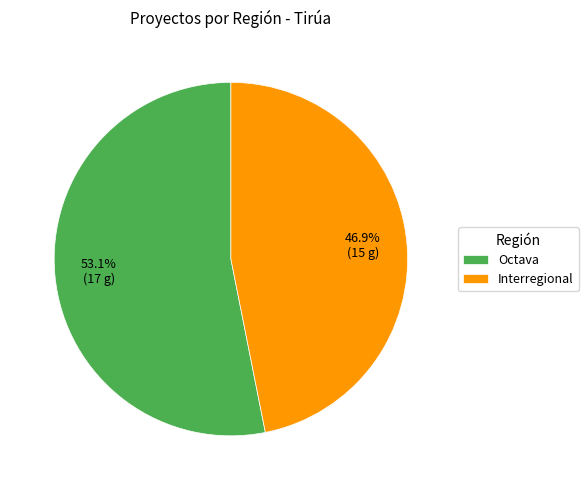

What is the majority slice?

Octava